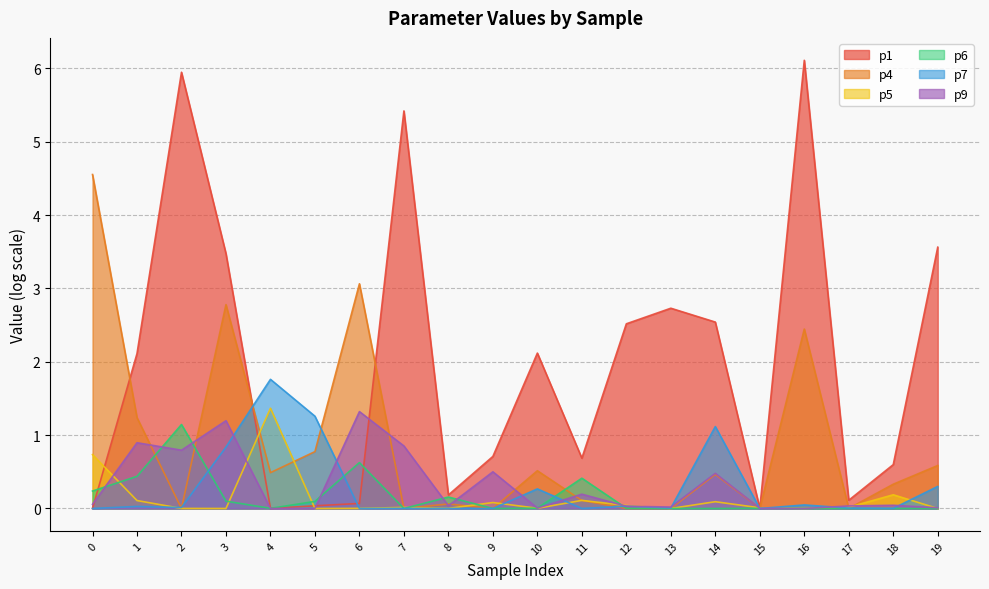

Which category has the highest value across all series?

16